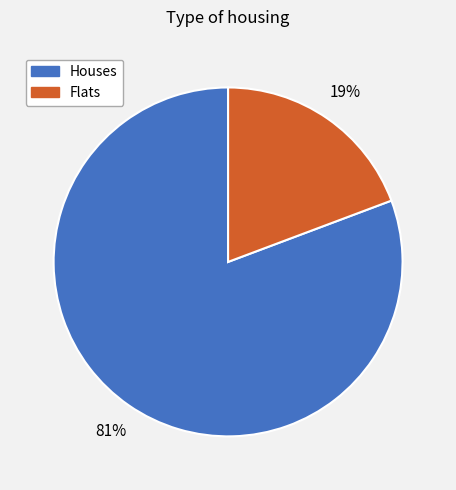

How many segments does this pie chart have?

2